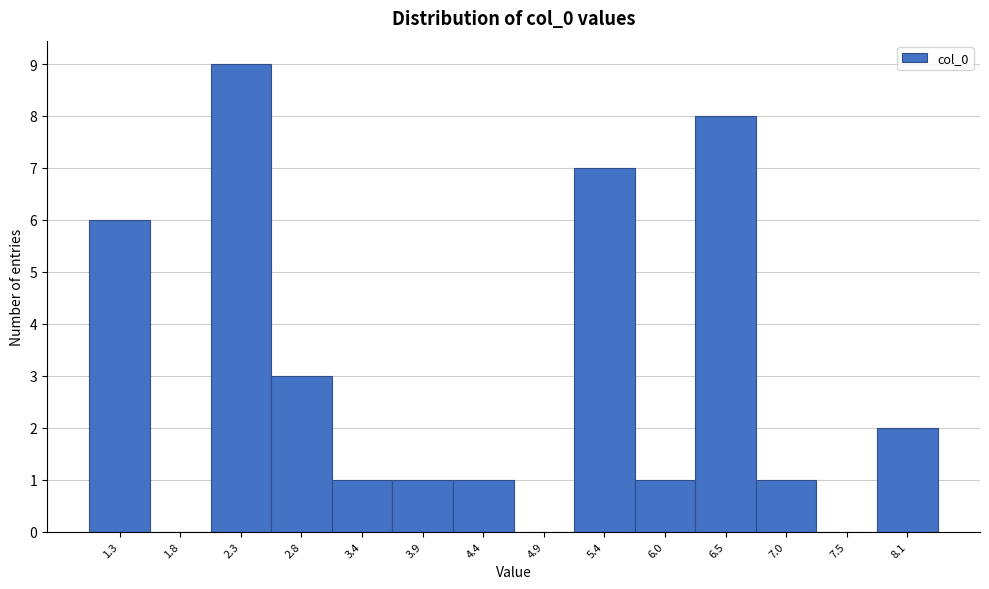

Reading left to right, list all the values displayed in this chart.

1.3=6	1.8=0	2.3=9	2.8=3	3.4=1	3.9=1	4.4=1	4.9=0	5.4=7	6.0=1	6.5=8	7.0=1	7.5=0	8.1=2